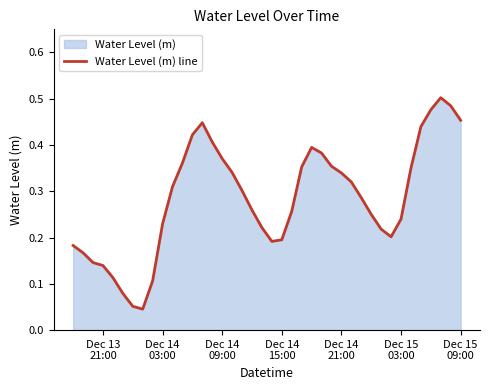

What is the average value?

0.3